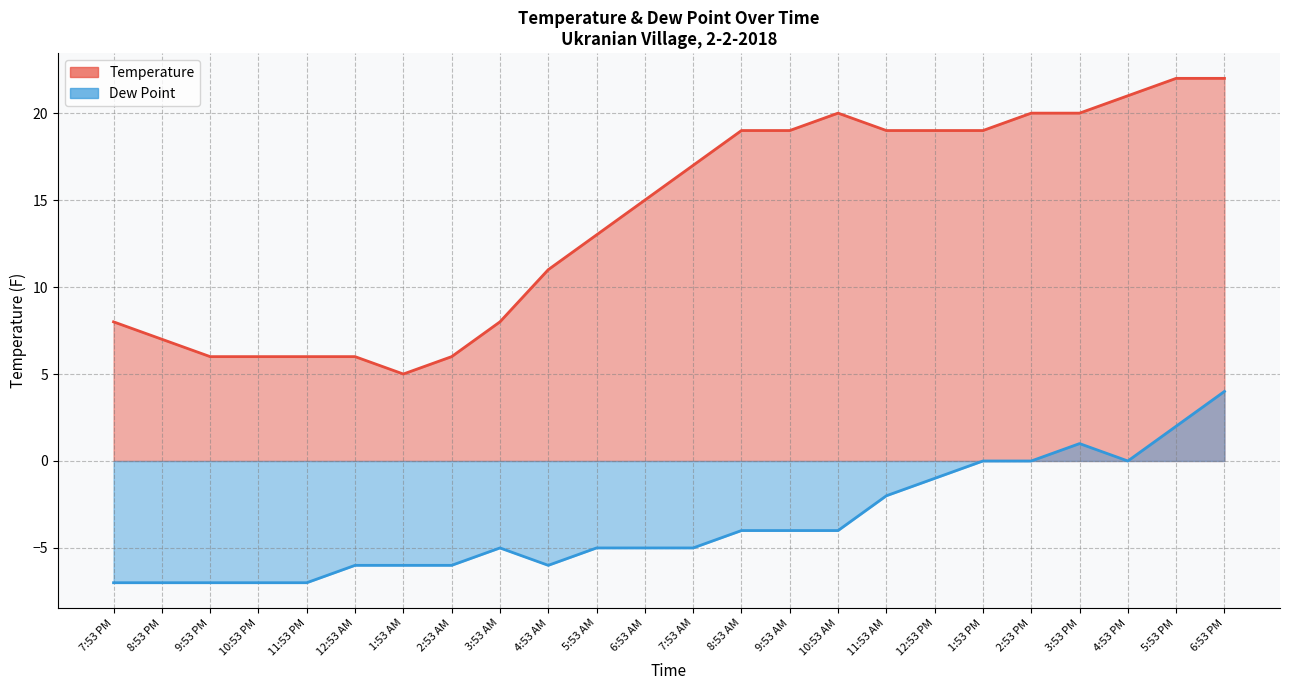

Reading right to left, extract all data points from this chart.

Temperature: 6:53 PM=22	5:53 PM=22	4:53 PM=21	3:53 PM=20	2:53 PM=20	1:53 PM=19	12:53 PM=19	11:53 AM=19	10:53 AM=20	9:53 AM=19	8:53 AM=19	7:53 AM=17	6:53 AM=15	5:53 AM=13	4:53 AM=11	3:53 AM=8	2:53 AM=6	1:53 AM=5	12:53 AM=6	11:53 PM=6	10:53 PM=6	9:53 PM=6	8:53 PM=7	7:53 PM=8
Dew Point: 6:53 PM=4	5:53 PM=2	4:53 PM=0	3:53 PM=1	2:53 PM=0	1:53 PM=0	12:53 PM=-1	11:53 AM=-2	10:53 AM=-4	9:53 AM=-4	8:53 AM=-4	7:53 AM=-5	6:53 AM=-5	5:53 AM=-5	4:53 AM=-6	3:53 AM=-5	2:53 AM=-6	1:53 AM=-6	12:53 AM=-6	11:53 PM=-7	10:53 PM=-7	9:53 PM=-7	8:53 PM=-7	7:53 PM=-7